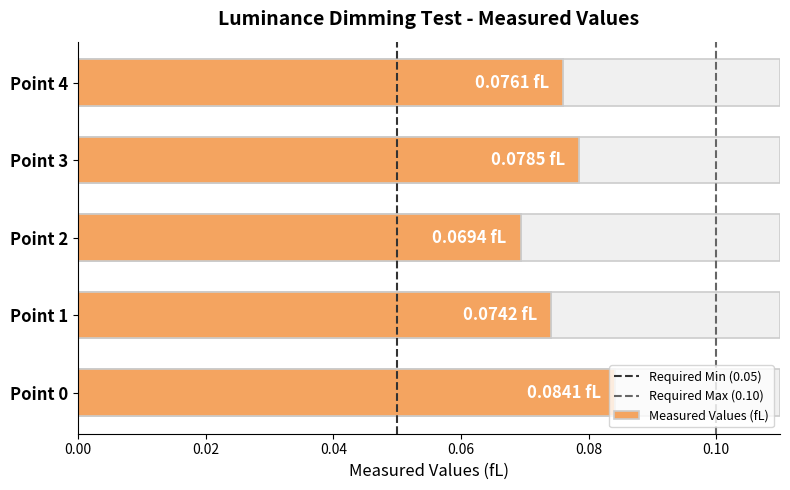

Reading left to right, list all the values displayed in this chart.

0.1	0.1	0.1	0.1	0.1